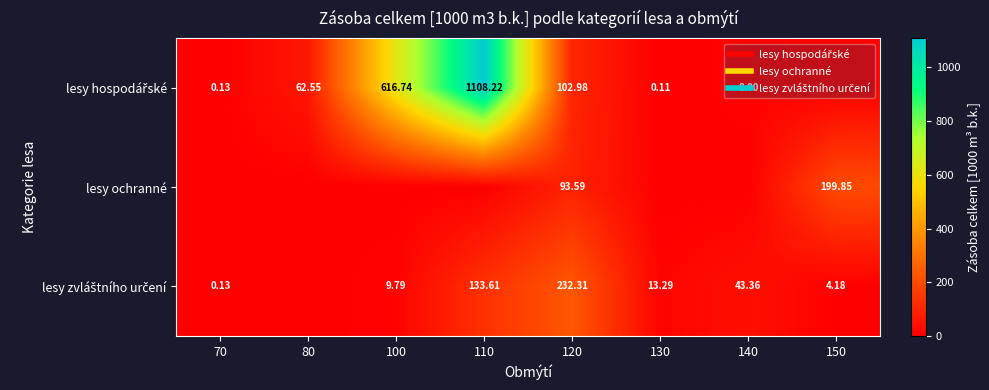

The lesy hospodářské series shows 8.0 at 140. True or false?

True